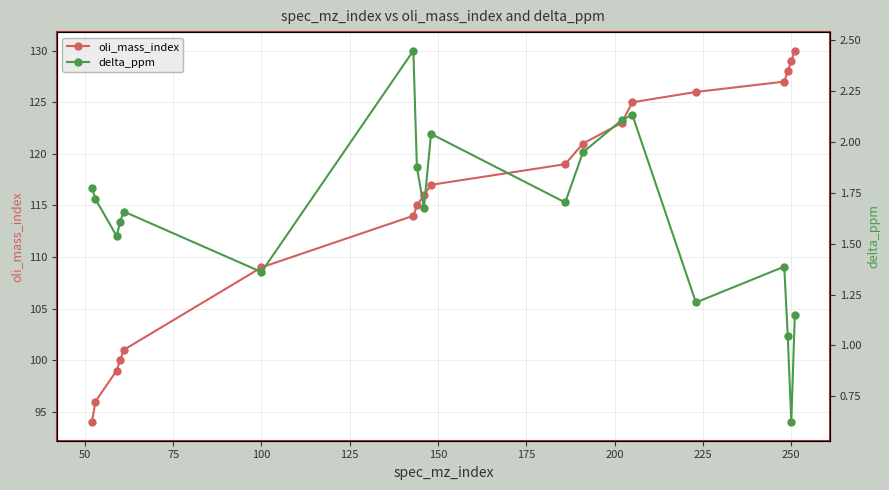

True or false: oli_mass_index has more than 0 interior local peaks.

False